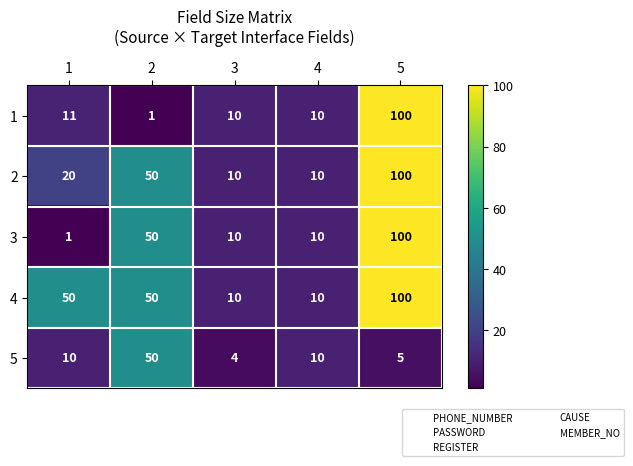

Which series has the largest total across all categories?

4